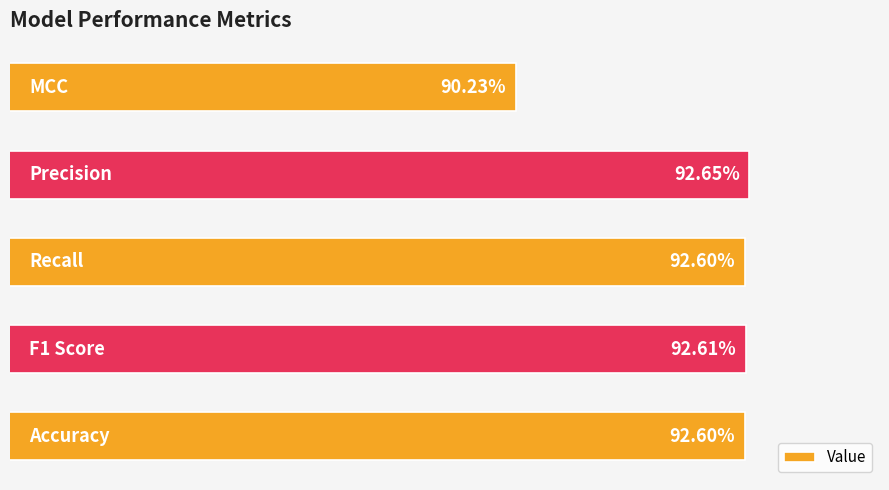

Are the bars horizontal?

Yes